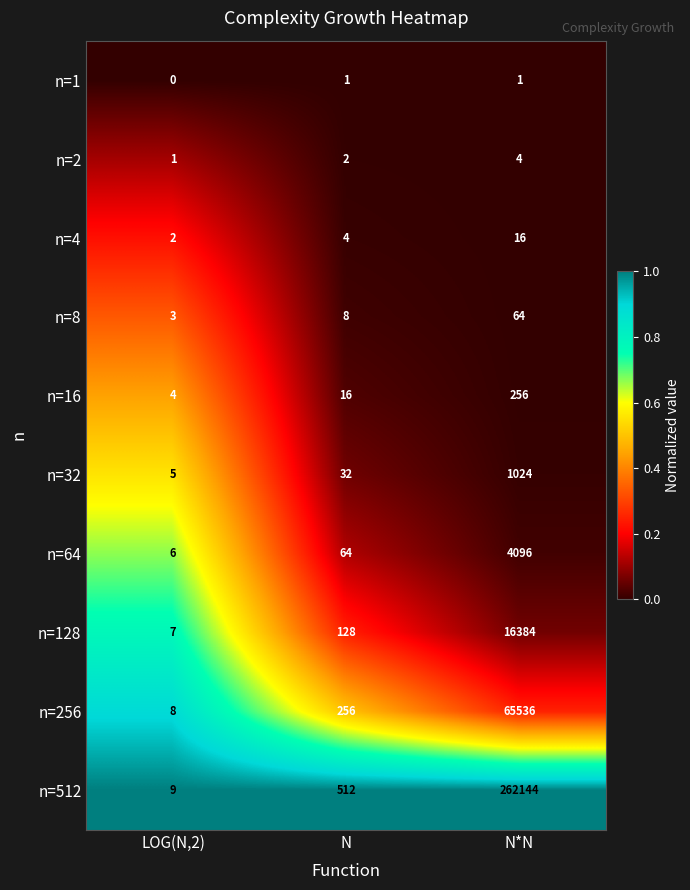

Between LOG(N,2) and N*N, which series saw the biggest shift?

n=512